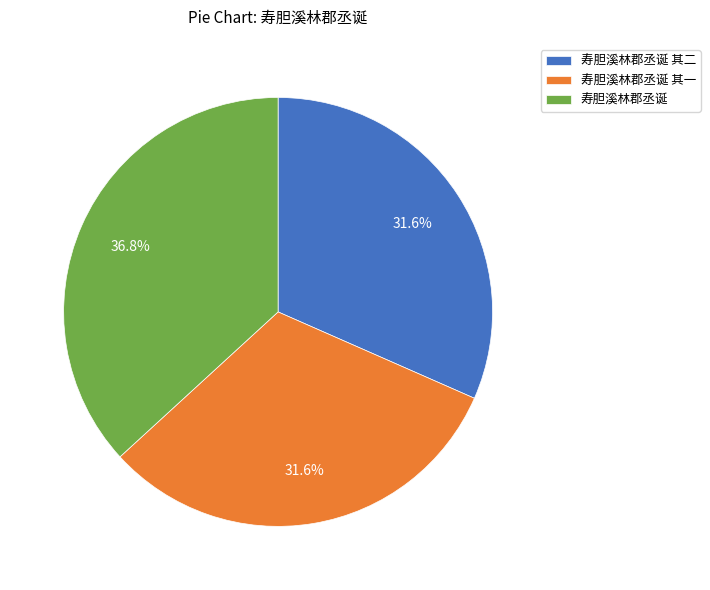

What is the largest slice in the pie chart?

寿胆溪林郡丞诞